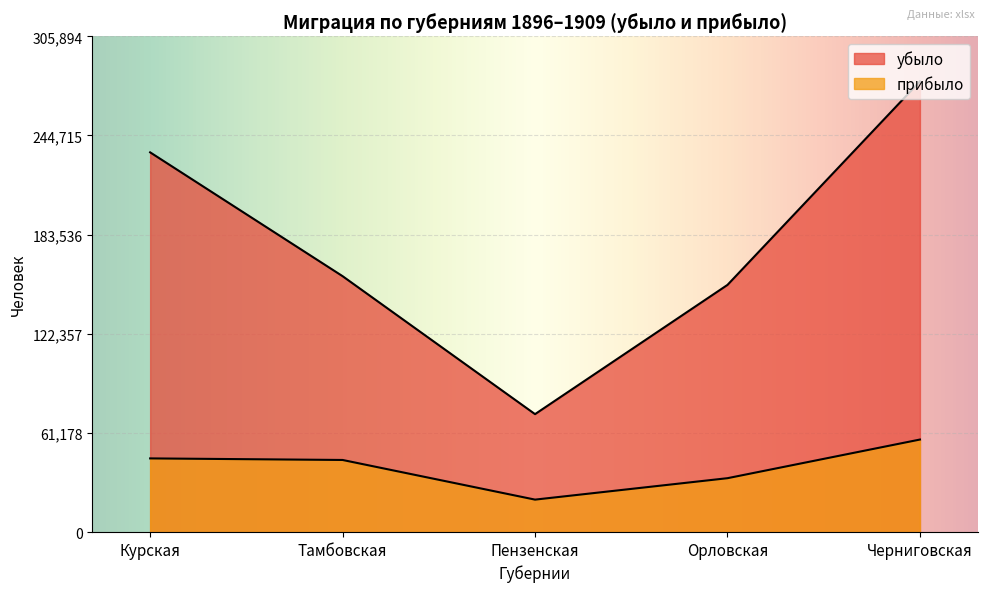

How many lines are shown in the chart?

2